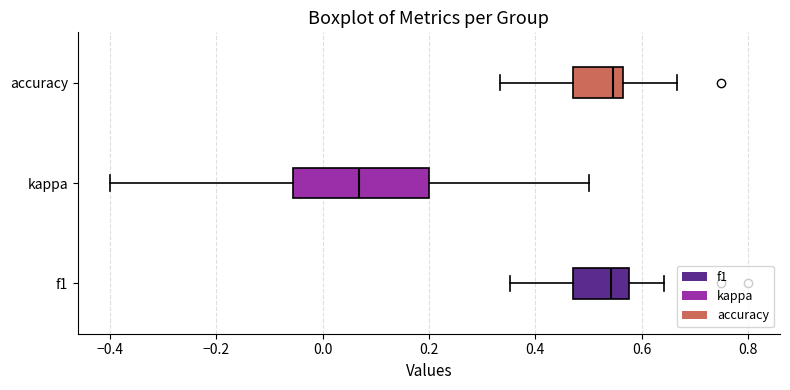

Comparing the boxes themselves (not the whiskers), which one is the widest?

kappa